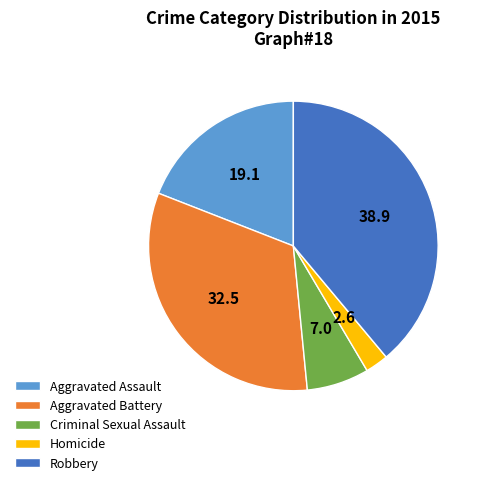

What is the smallest slice in the pie chart?

Homicide